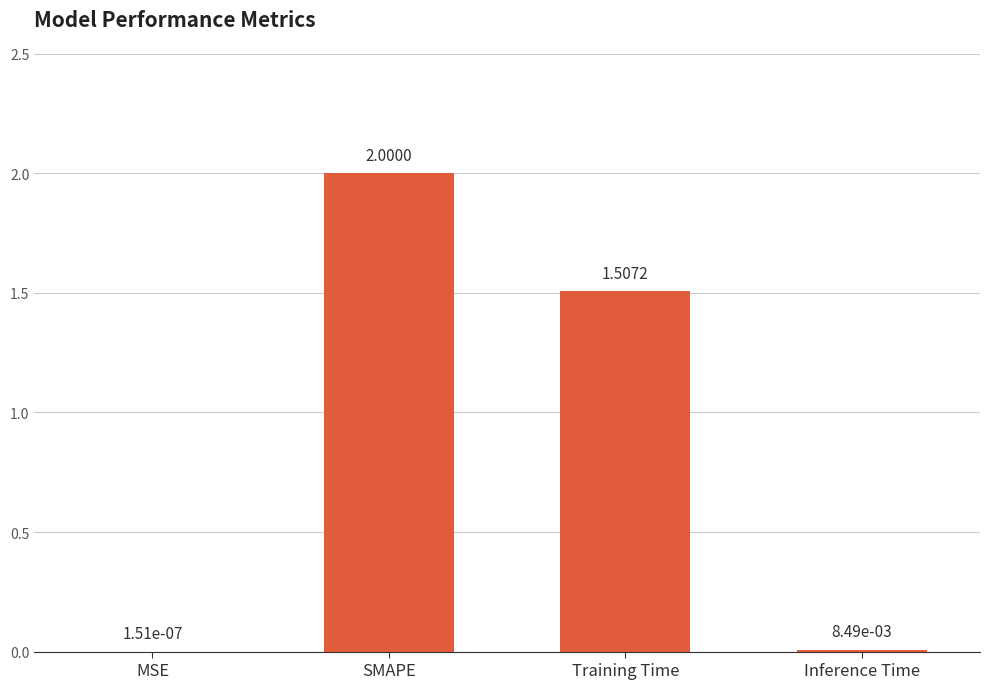

What is the sum of the values at Inference Time and Training Time?

1.5